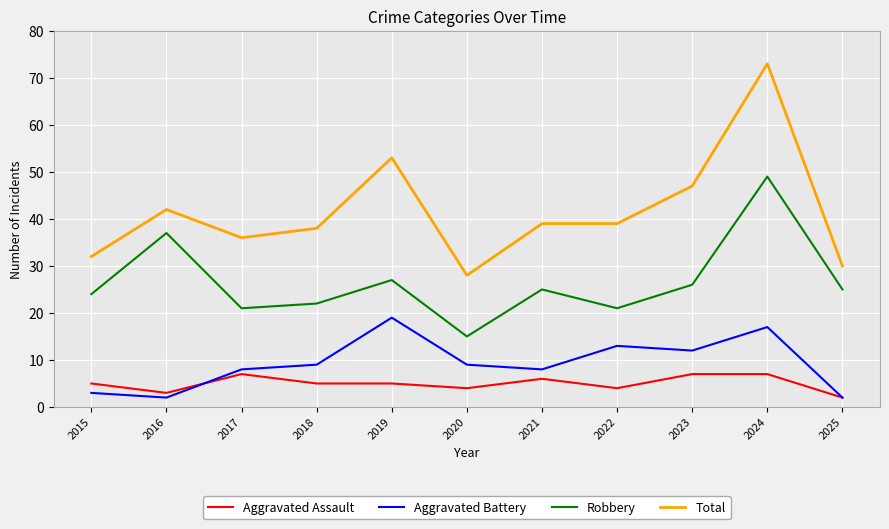

What is the difference between the second highest and second lowest values in the Aggravated Battery series?

15